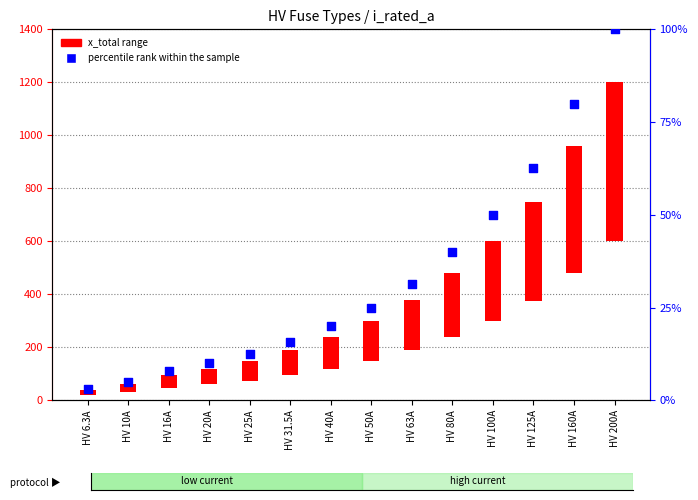

Which series has the largest total across all categories?

x_total range